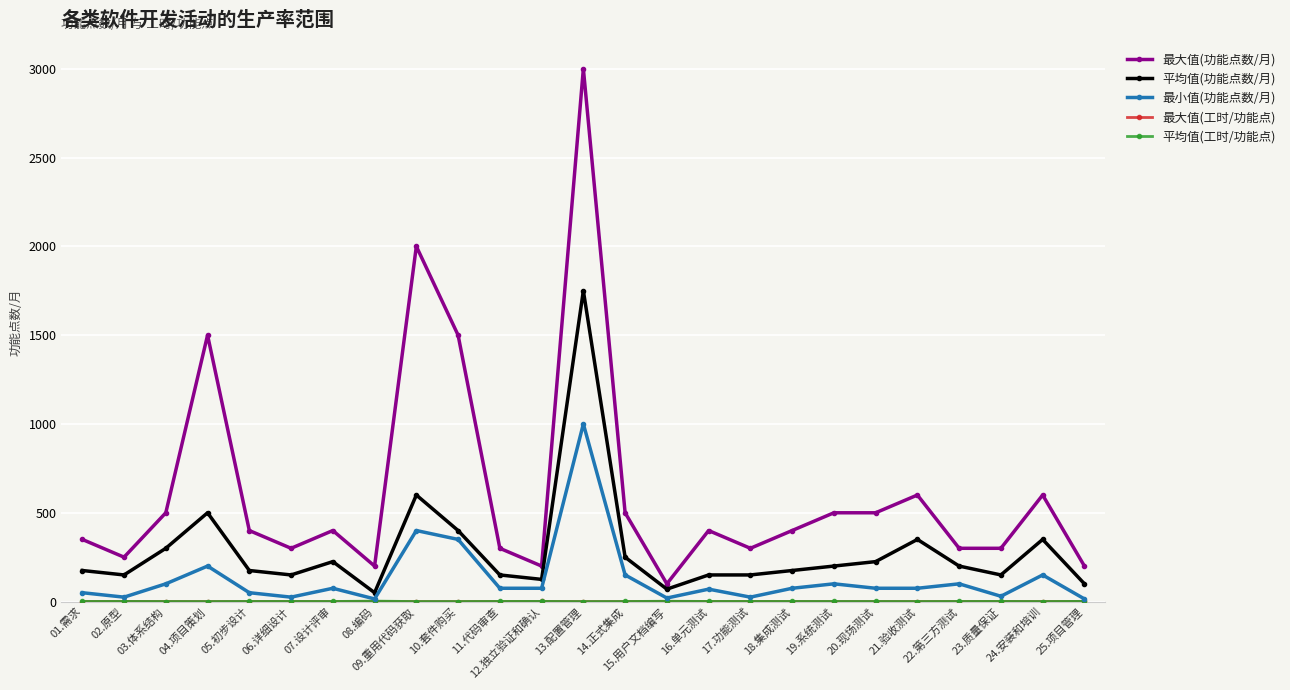

At which category is the sum across all series the highest?

13.配置管理